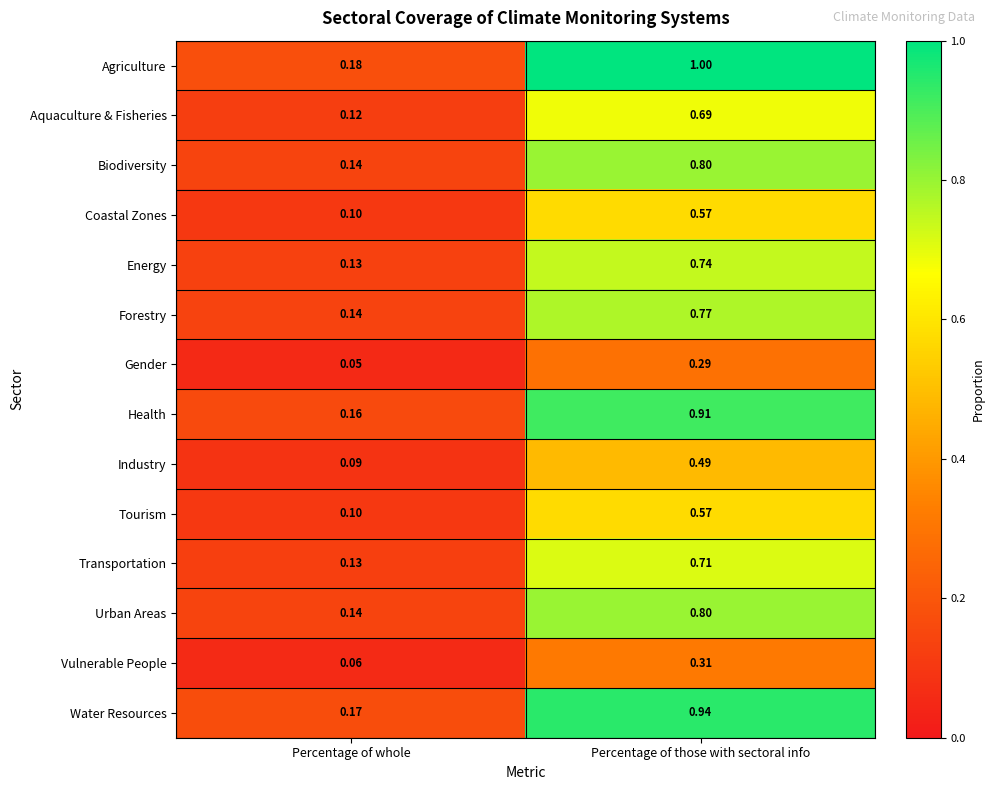

At which label is Vulnerable People closest to 0?

Percentage of whole